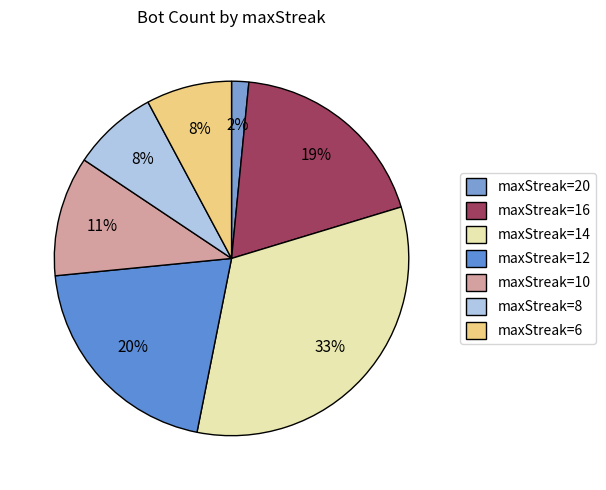

How many segments does this pie chart have?

7